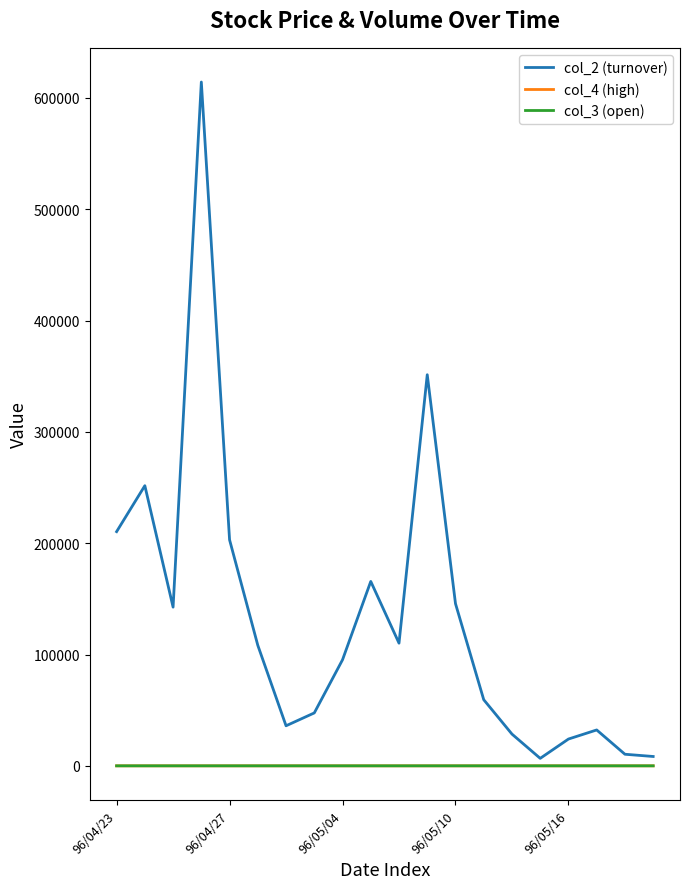

True or false: col_4 (high) and col_2 (turnover) cross at least once.

False